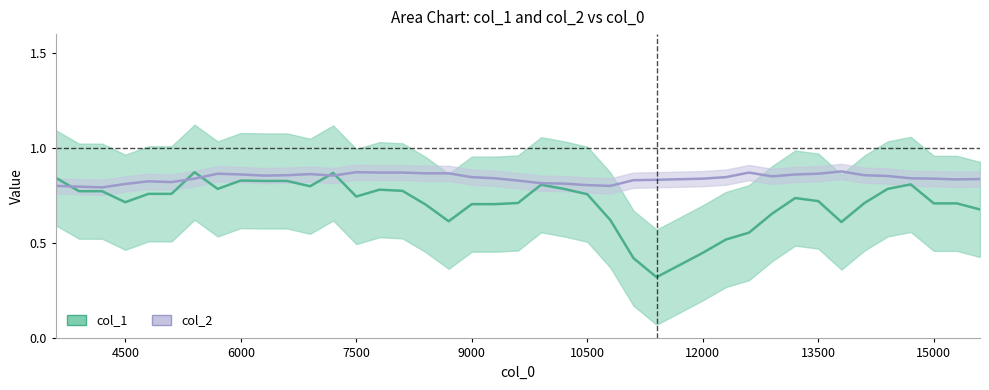

Does the chart have visible grid lines?

No